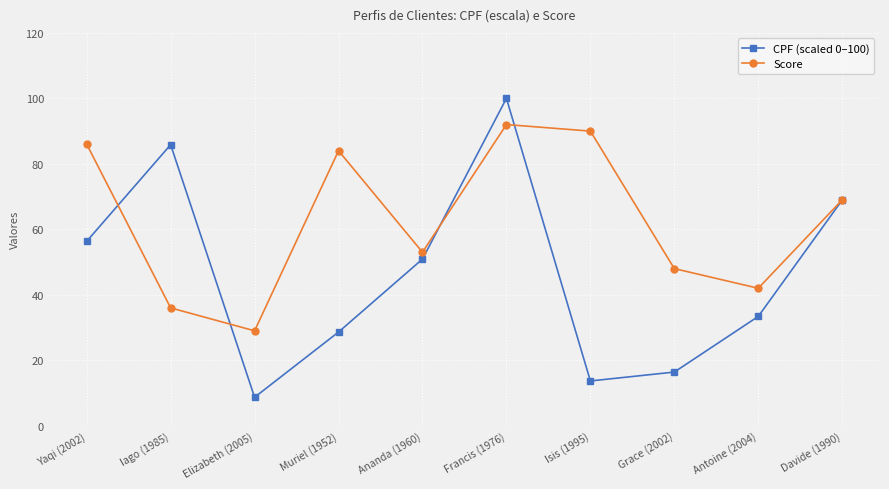

At Francis (1976), list the series in order from smallest to largest.

Score, CPF (scaled 0–100)